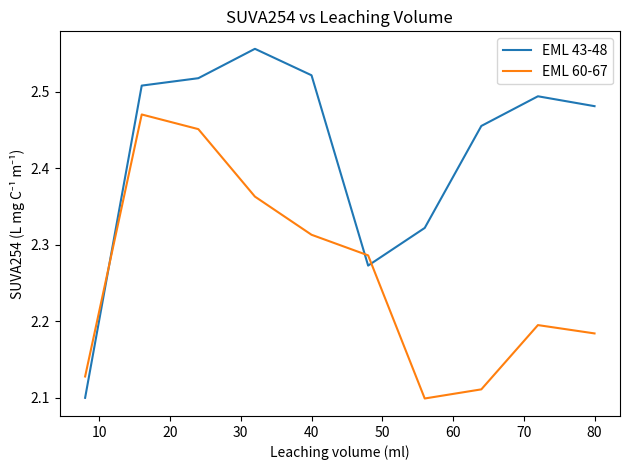

What is the difference between the second highest and second lowest values in the EML 60-67 series?

0.3